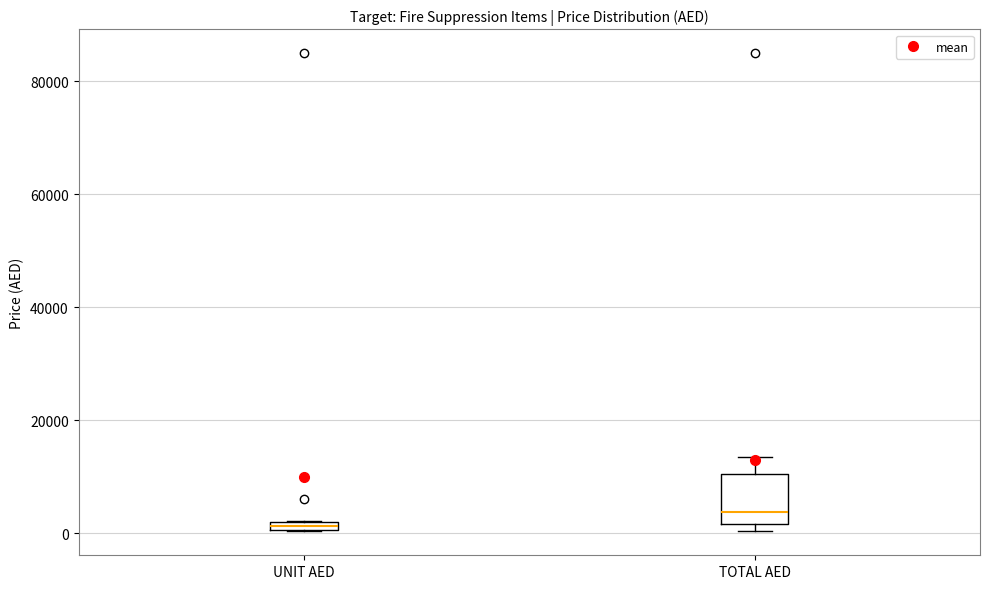

Where is the lower edge of the box for TOTAL AED on the y-axis? The values are not printed on the chart, so give them approximately, as read against the axis.

2000